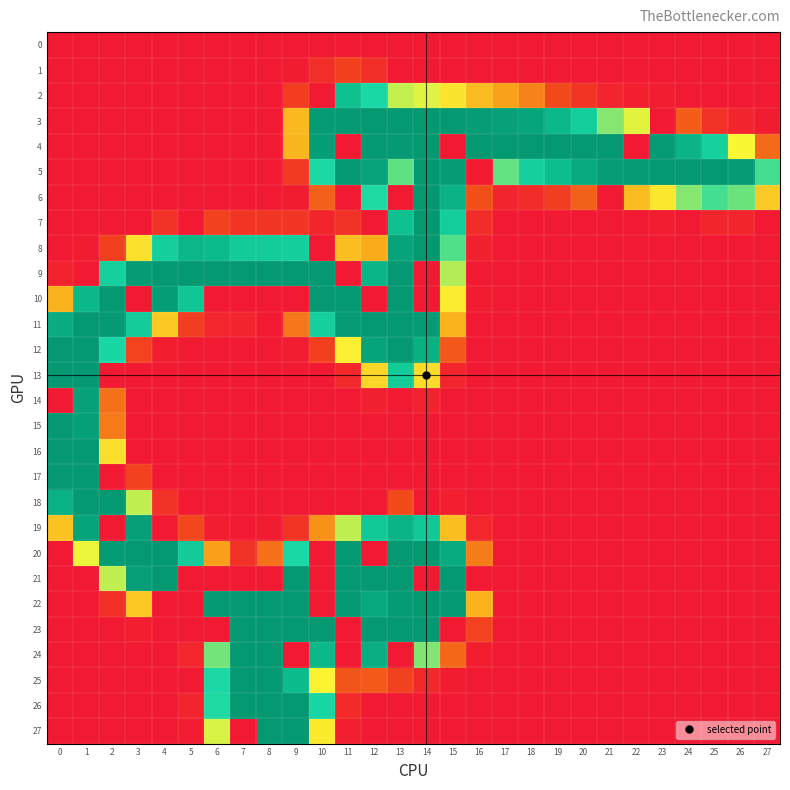

List the series in order of their peak value, highest first.

3, 4, 5, 6, 7, 8, 9, 10, 11, 12, 13, 15, 16, 17, 18, 20, 21, 22, 23, 24, 25, 26, 27, 19, 14, 2, 1, 0